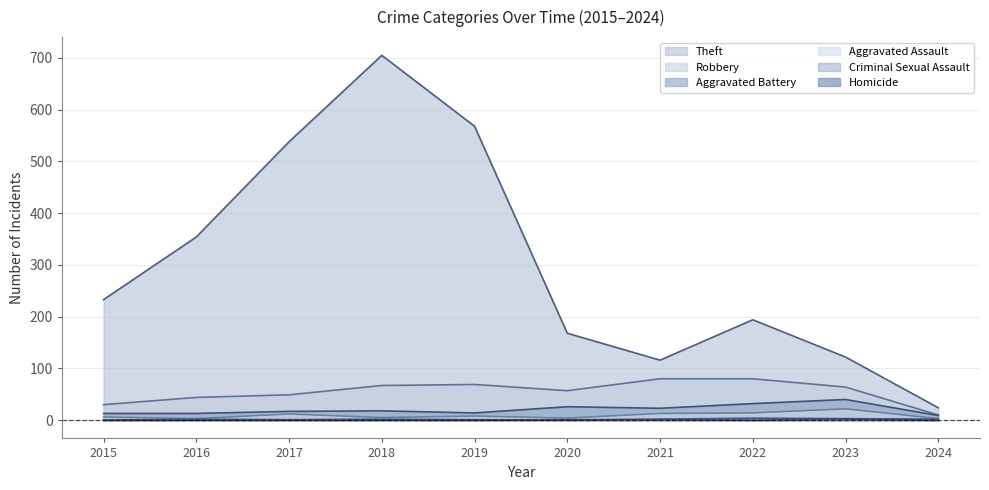

What is the maximum value for Criminal Sexual Assault?

4